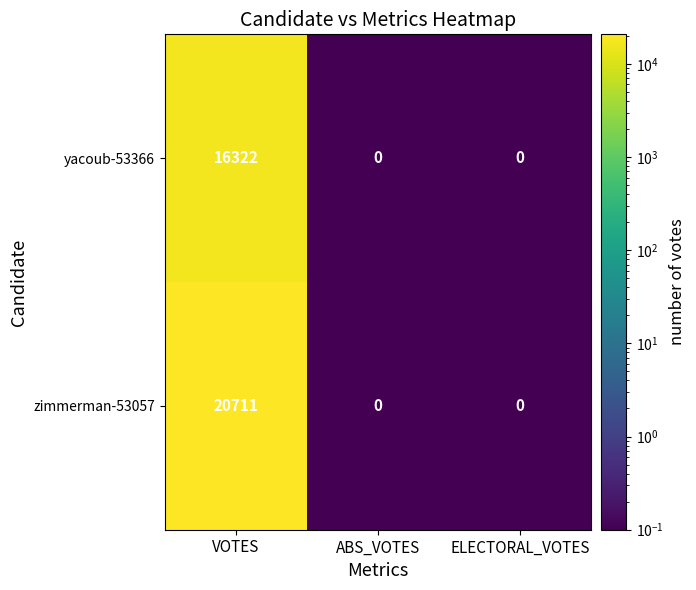

True or false: zimmerman-53057 has a value of 0 at ABS_VOTES.

True